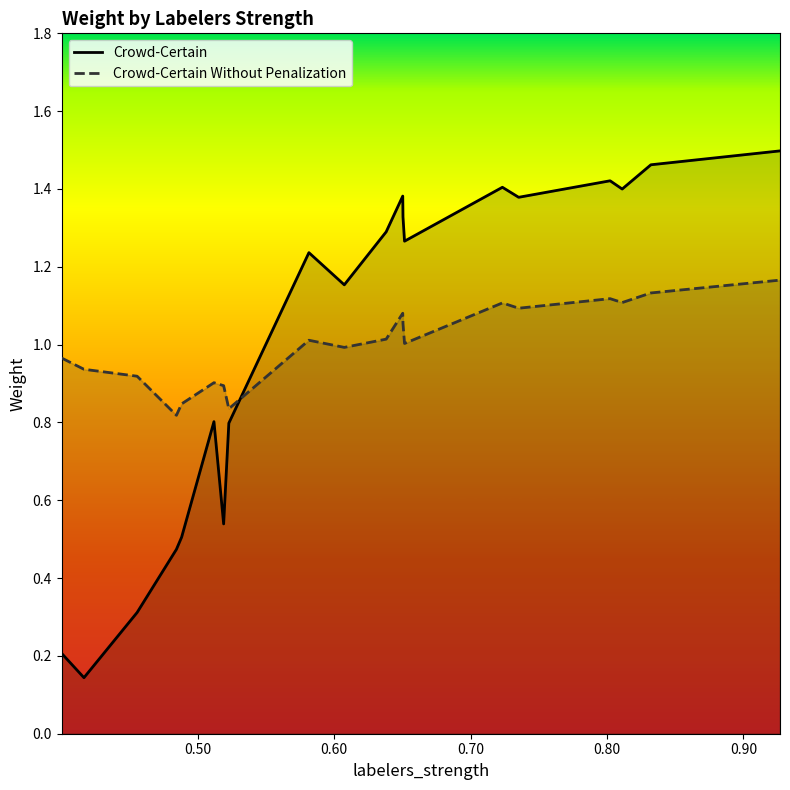

What is the lowest value of the Crowd-Certain series?

0.1